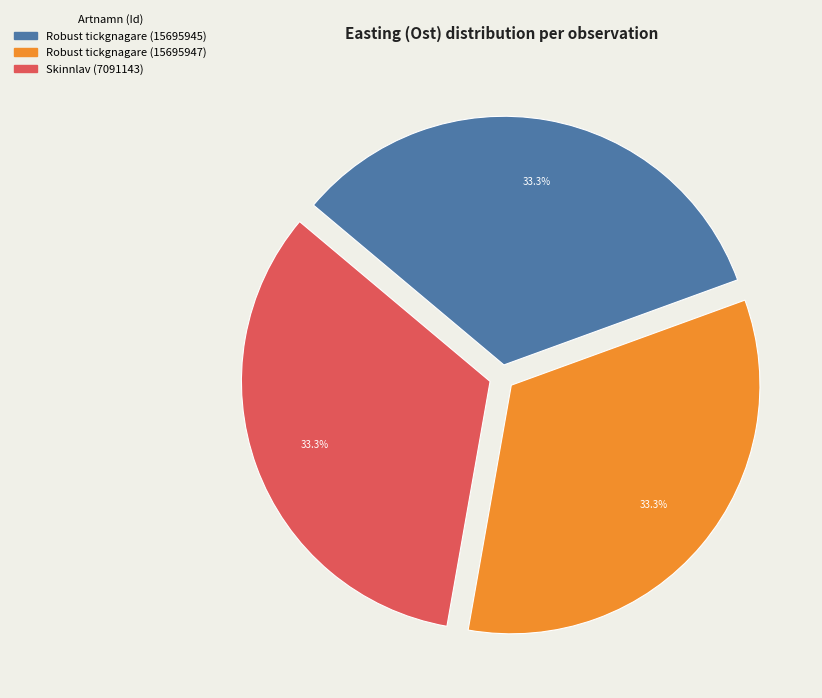

How many slices are in this pie chart?

3